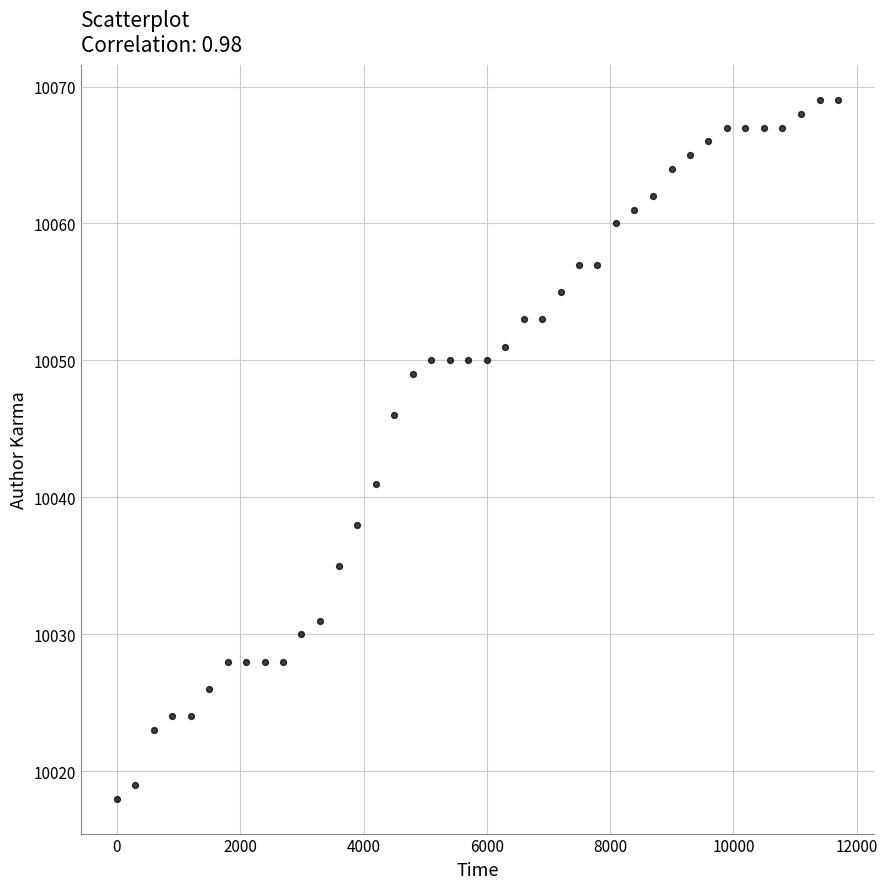

What is the range of Y values (max minus min)?

51